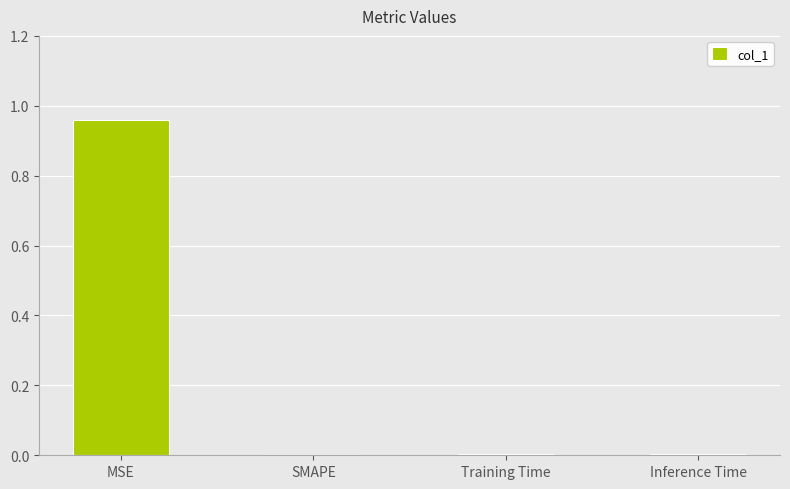

Is it true that the value at Inference Time is 0.0?

True